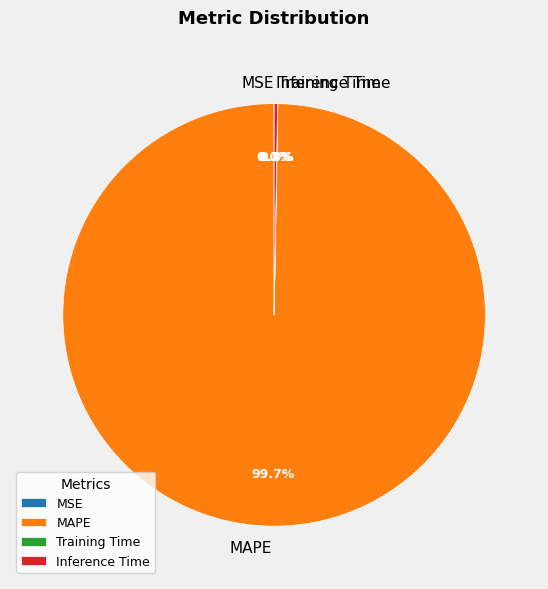

What is the largest slice in the pie chart?

MAPE